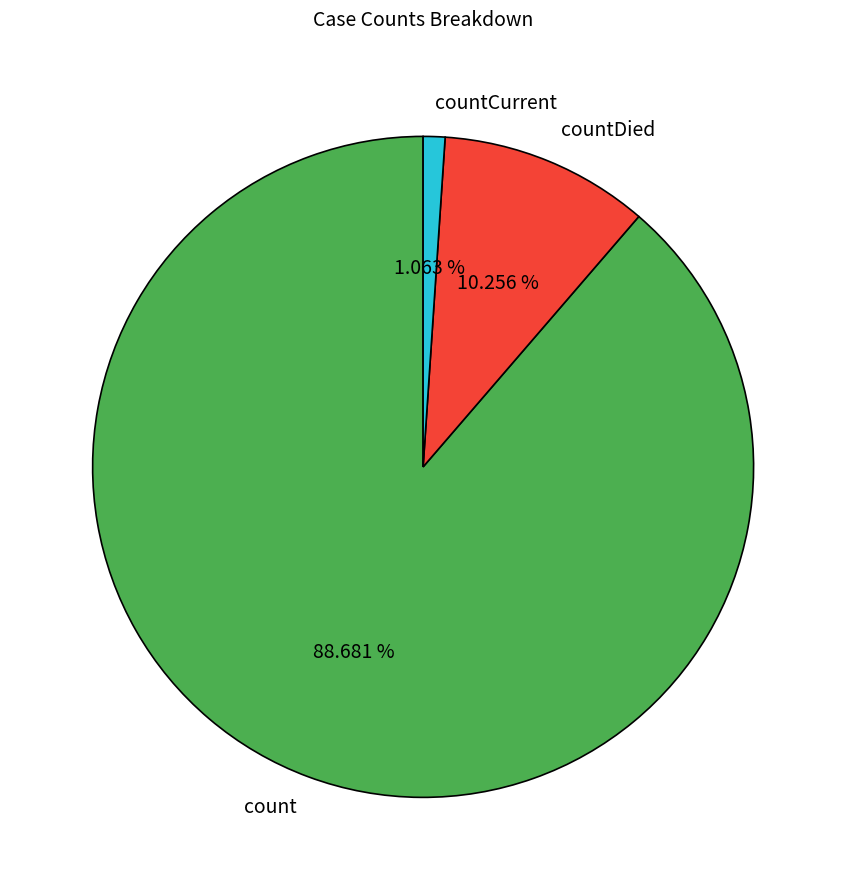

To the nearest percent, what is the average slice percentage?

33%